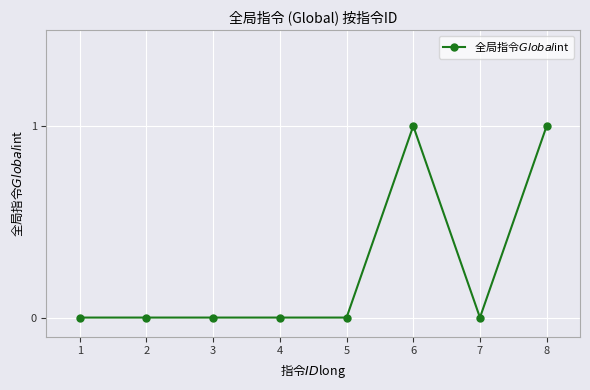

What is the difference between the second highest and second lowest values?

1